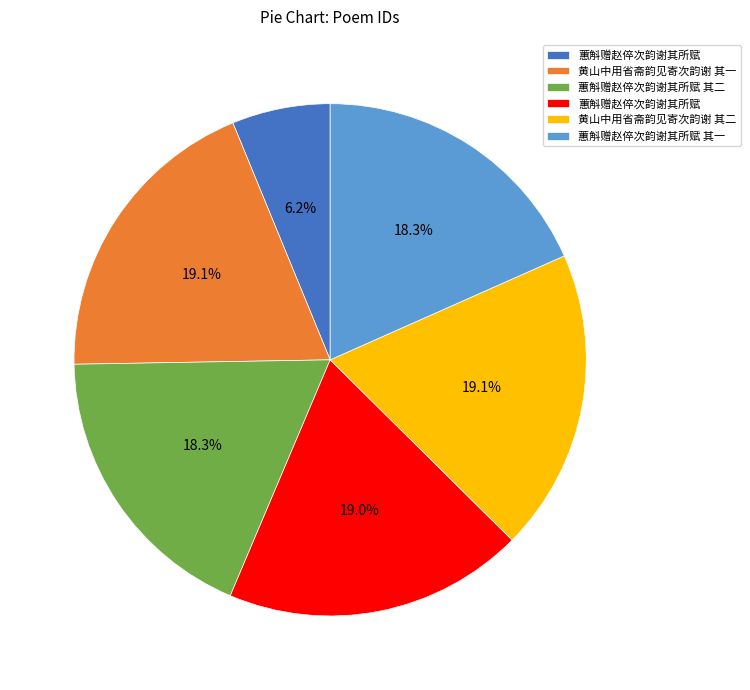

Is there a majority slice in this chart?

No